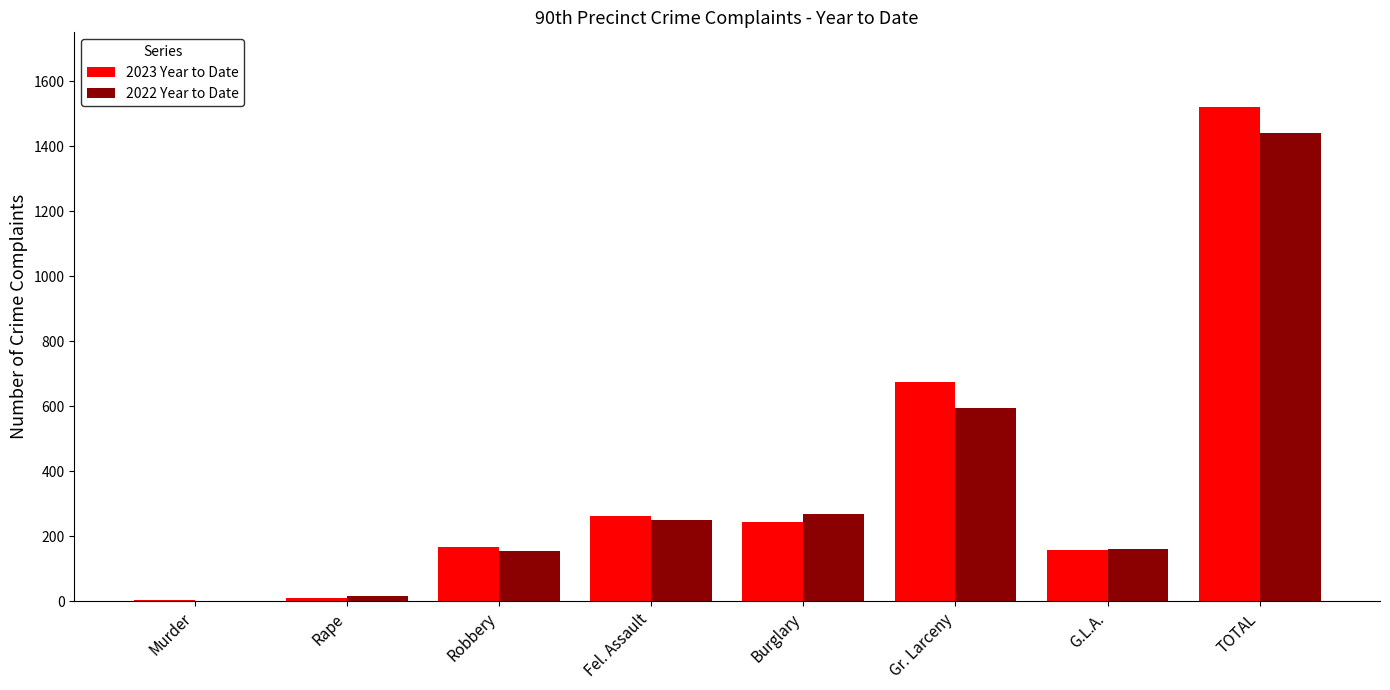

What is the approximate value of 2023 Year to Date at Burglary?

245